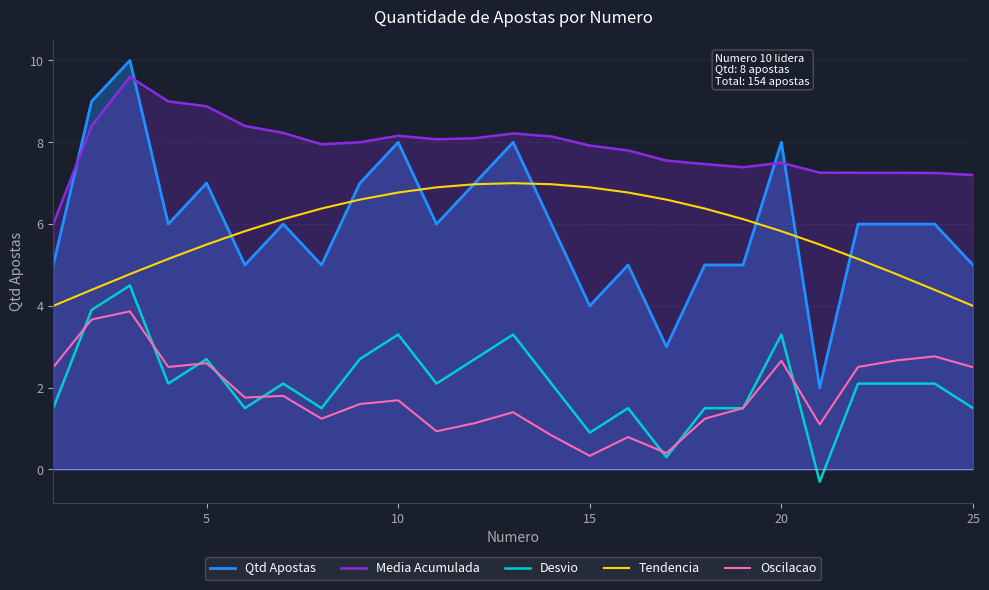

True or false: Desvio and Tendencia cross at least once.

False